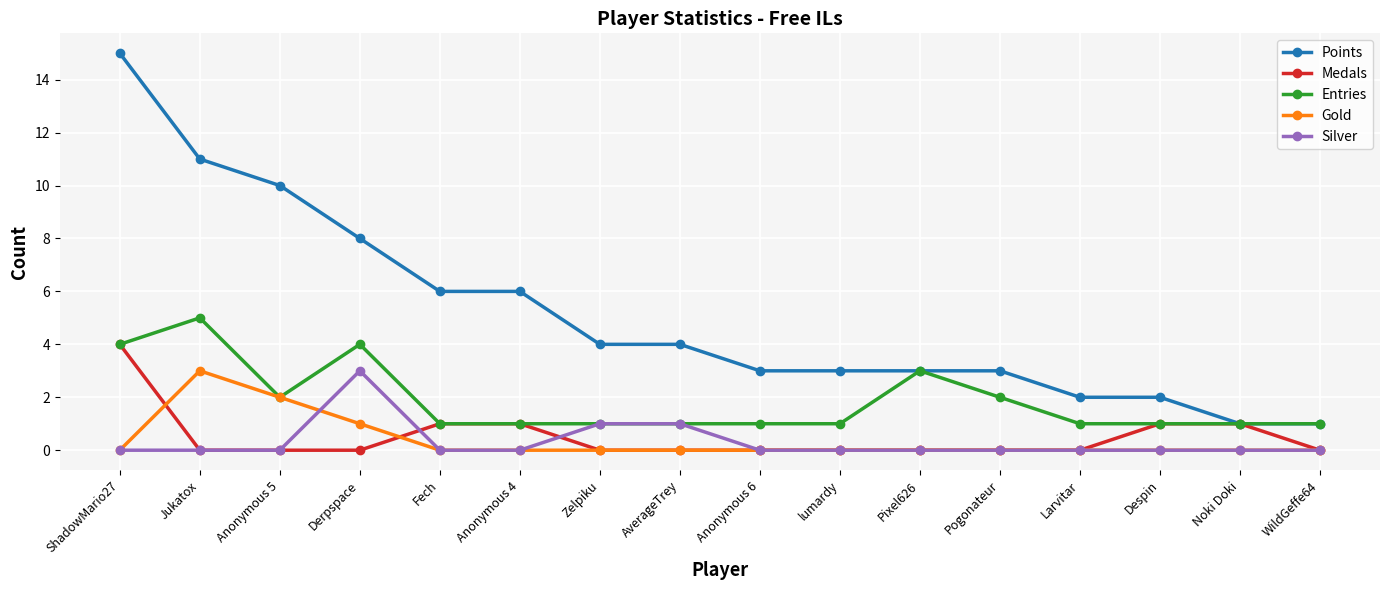

True or false: Points and Silver cross at least once.

False